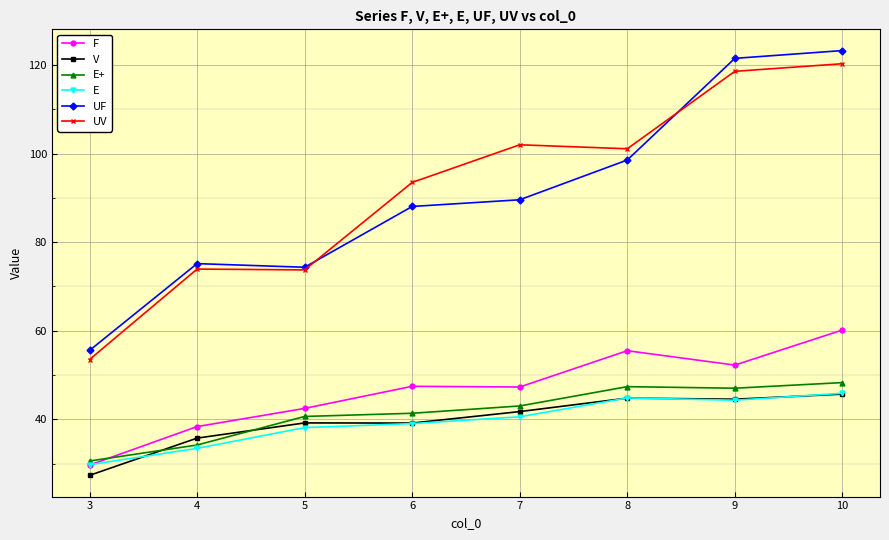

Which series has the widest spread of values?

UF